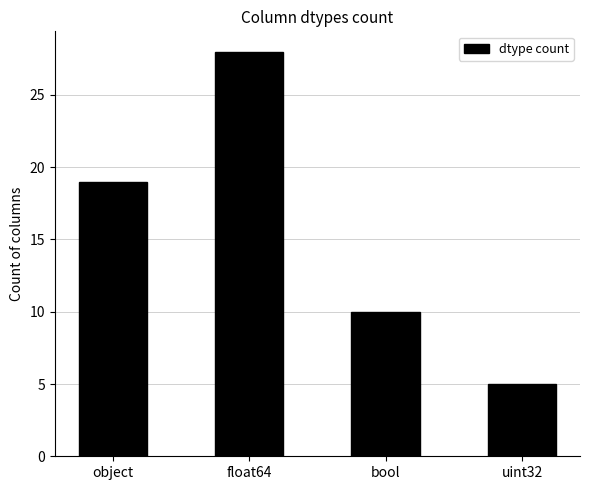

How many values are below 19?

2